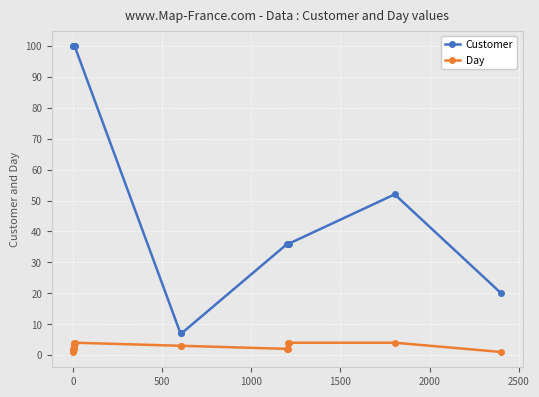

Reading left to right, transcribe all the data shown in this chart.

Customer: 100	100	100	100	100	100	100	7	7	36	36	36	36	52	20
Day: 1	2	3	4	2	3	4	3	3	2	4	2	4	4	1